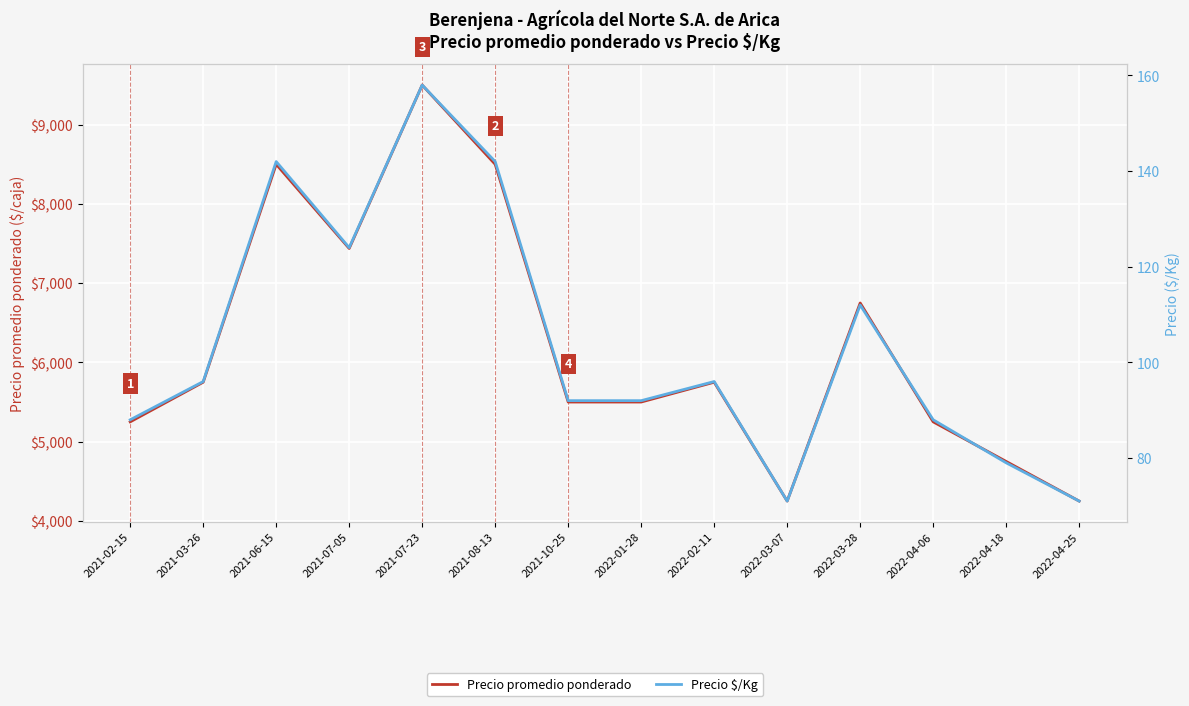

True or false: Precio promedio ponderado and Precio $/Kg cross at least once.

False